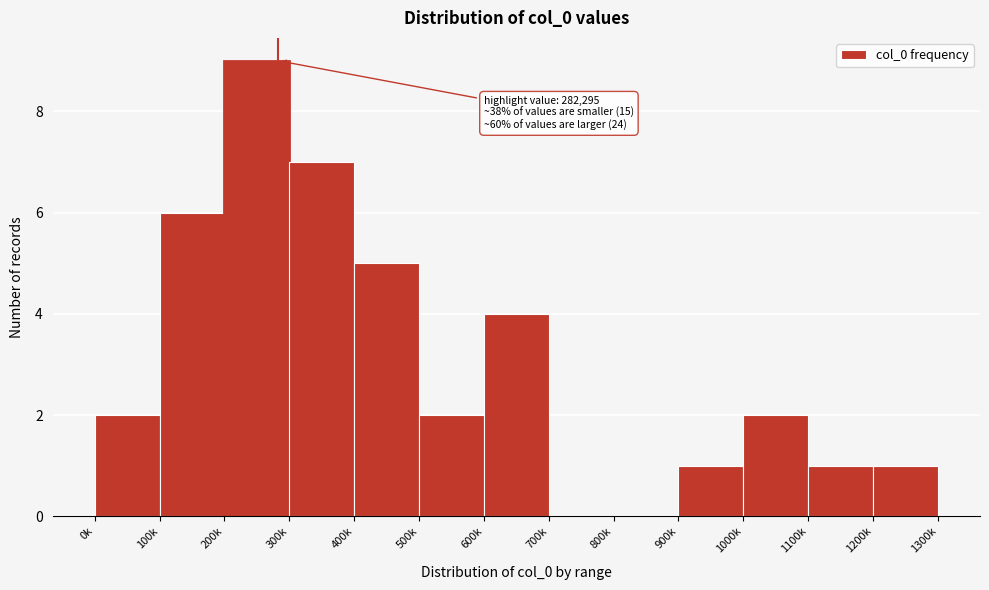

Reading left to right, extract all data points from this chart.

0k=2	100k=6	200k=9	300k=7	400k=5	500k=2	600k=4	700k=0	800k=0	900k=1	1000k=2	1100k=1	1200k=1